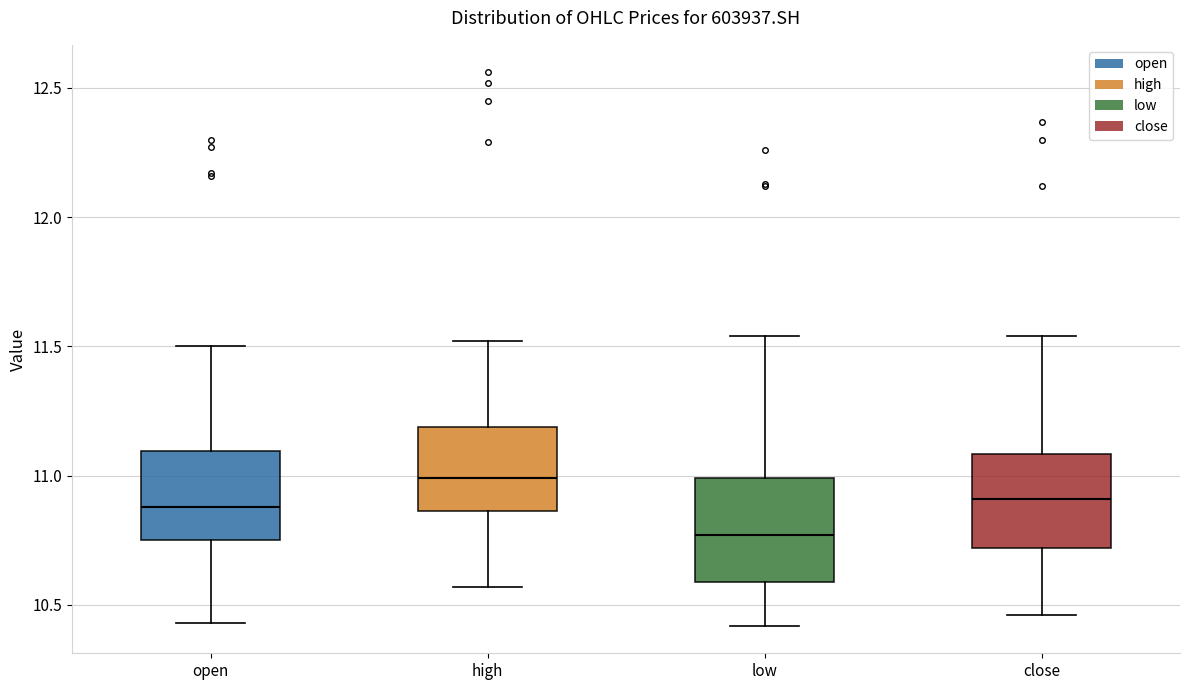

Which box's median line is the lowest?

low